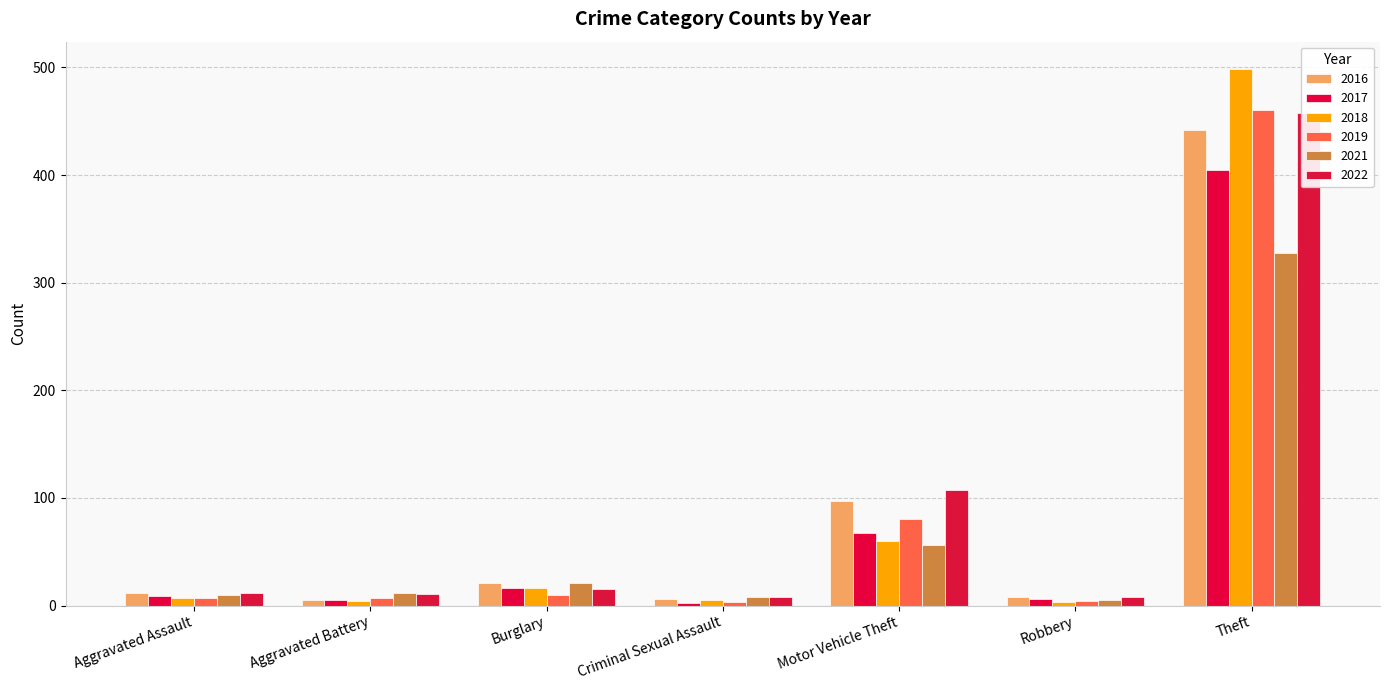

How many bars are there in each group?

6